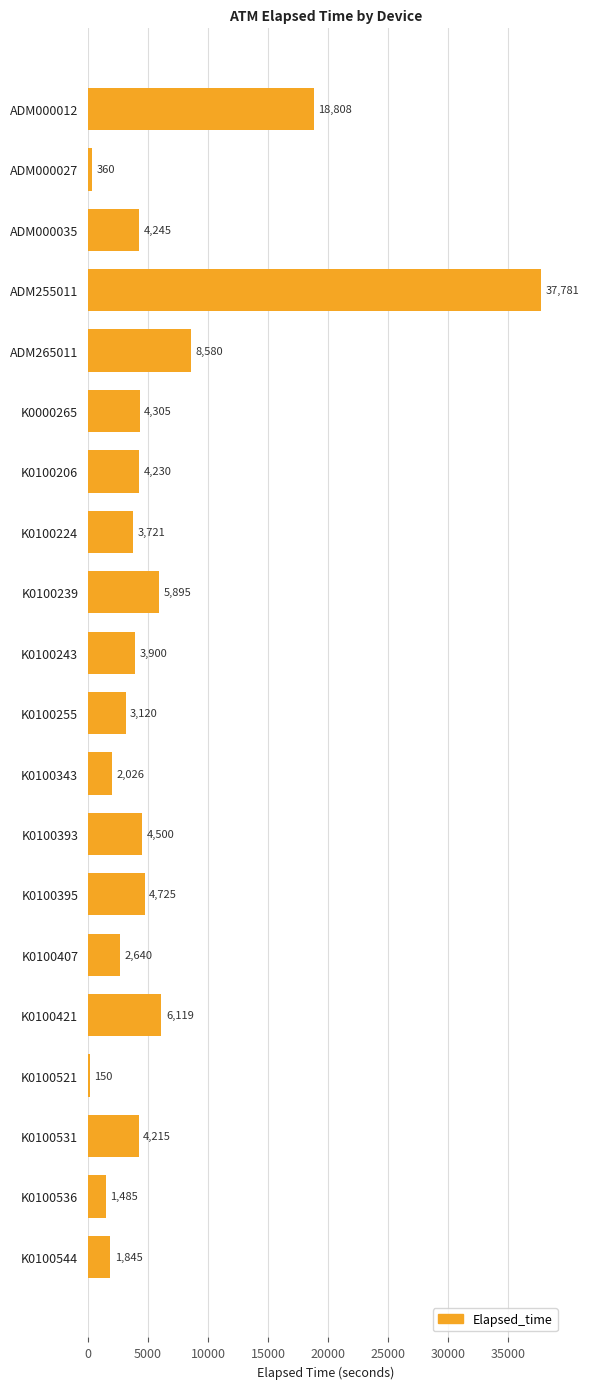

Reading top to bottom, list all the values displayed in this chart.

18808	360	4245	37781	8580	4305	4230	3721	5895	3900	3120	2026	4500	4725	2640	6119	150	4215	1485	1845